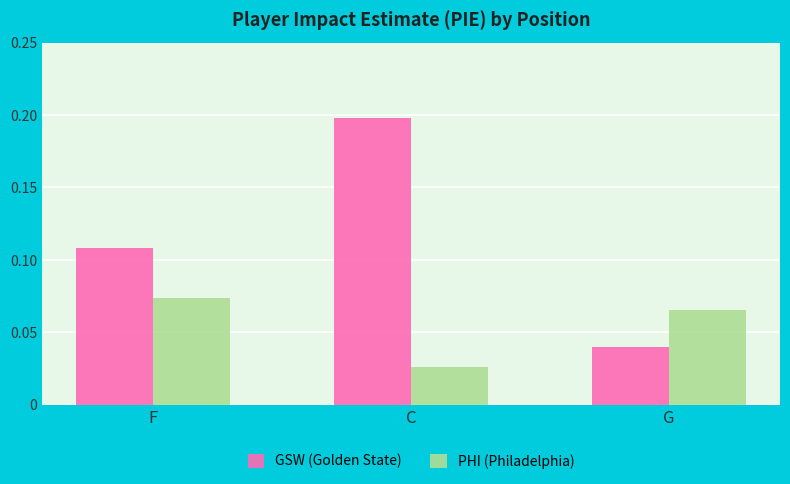

Count the number of categories in the chart.

3